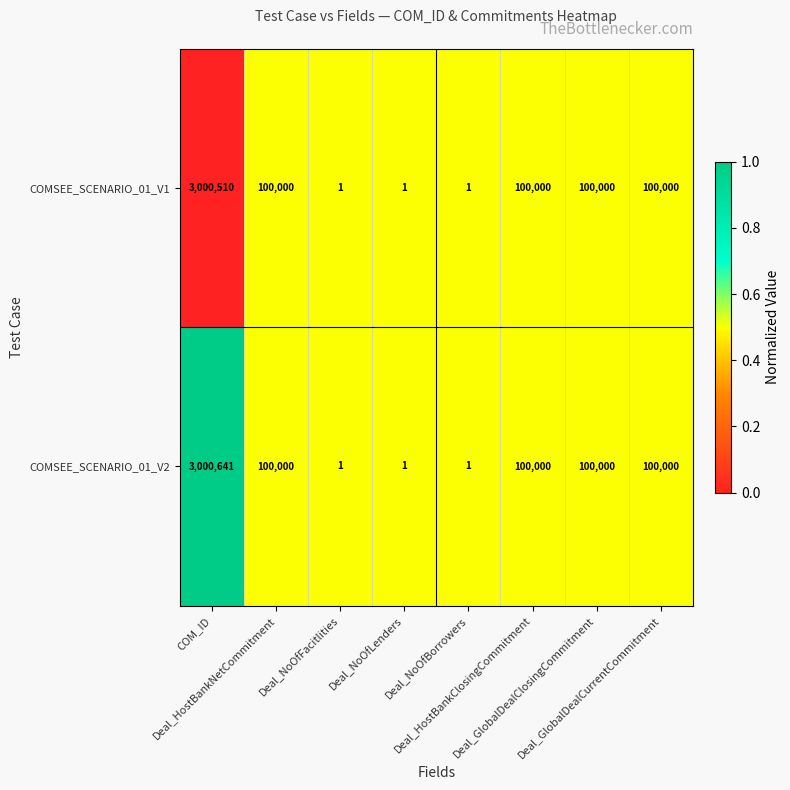

List the series in order of their overall mean, lowest first.

COMSEE_SCENARIO_01_V1, COMSEE_SCENARIO_01_V2